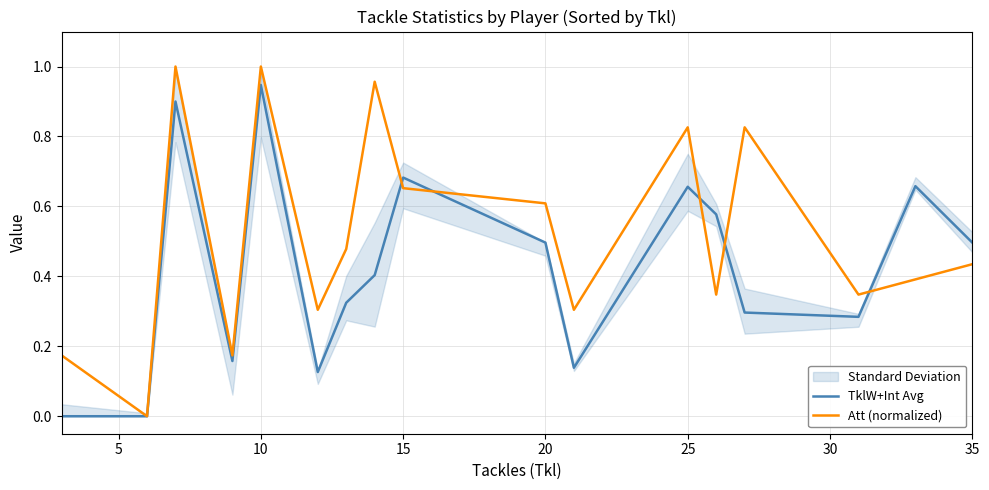

At how many categories does at least one series exceed 0?

16